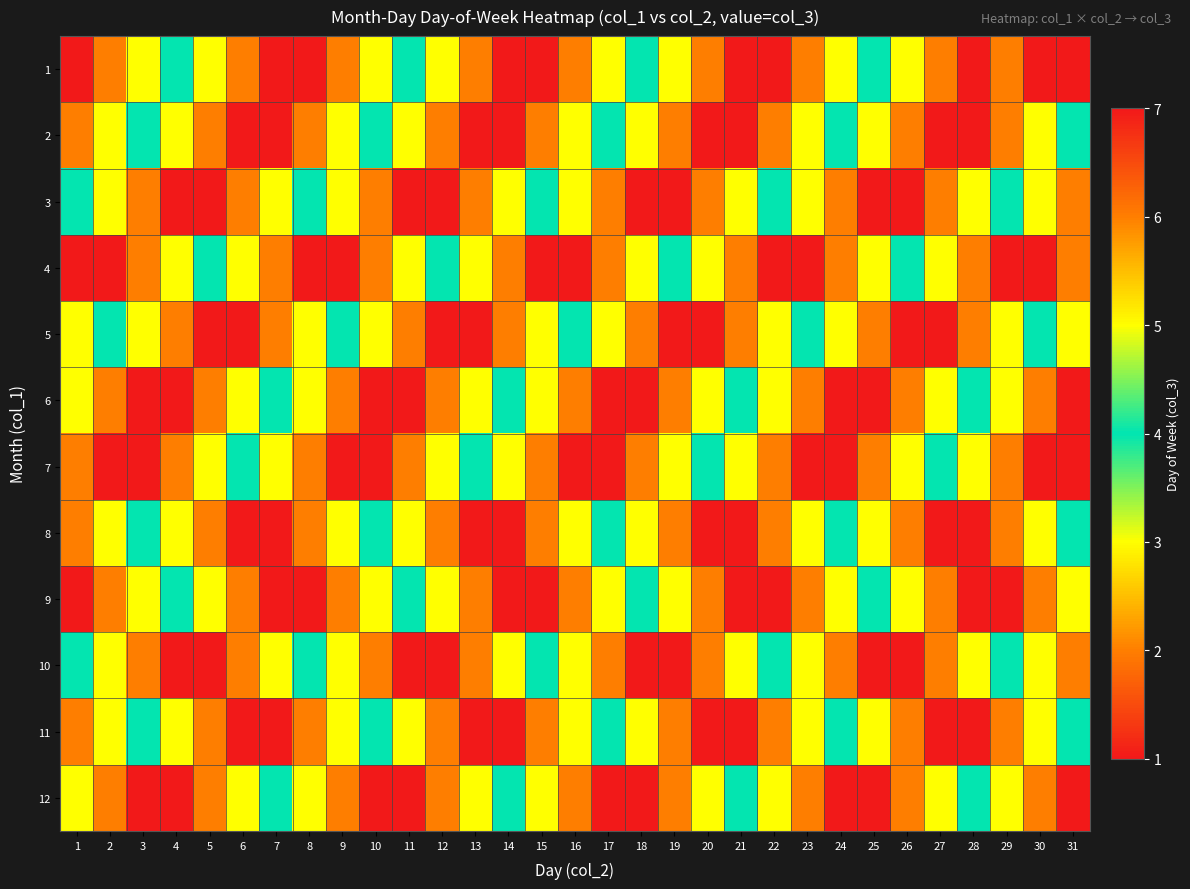

Which series has the largest total across all categories?

6